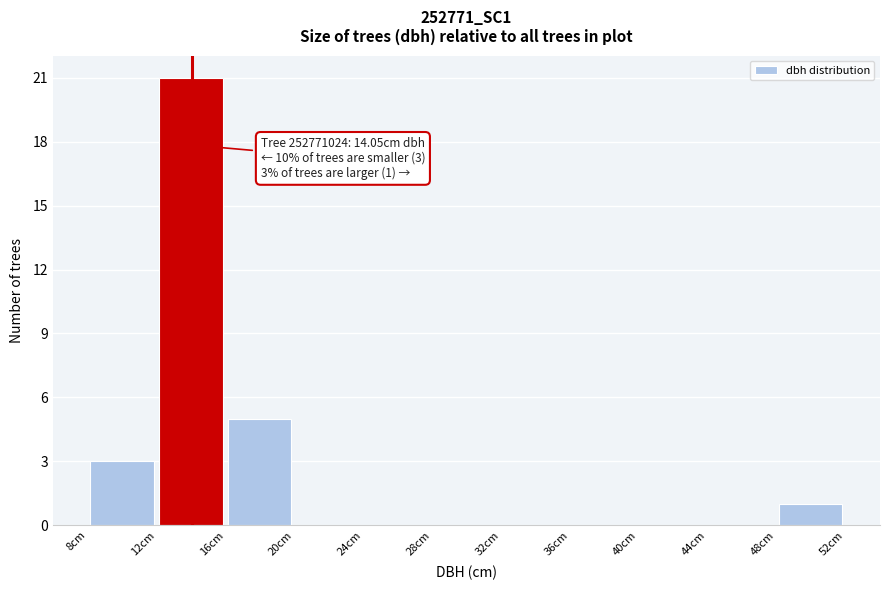

Which range on the x-axis has the tallest bar?

12 to 16